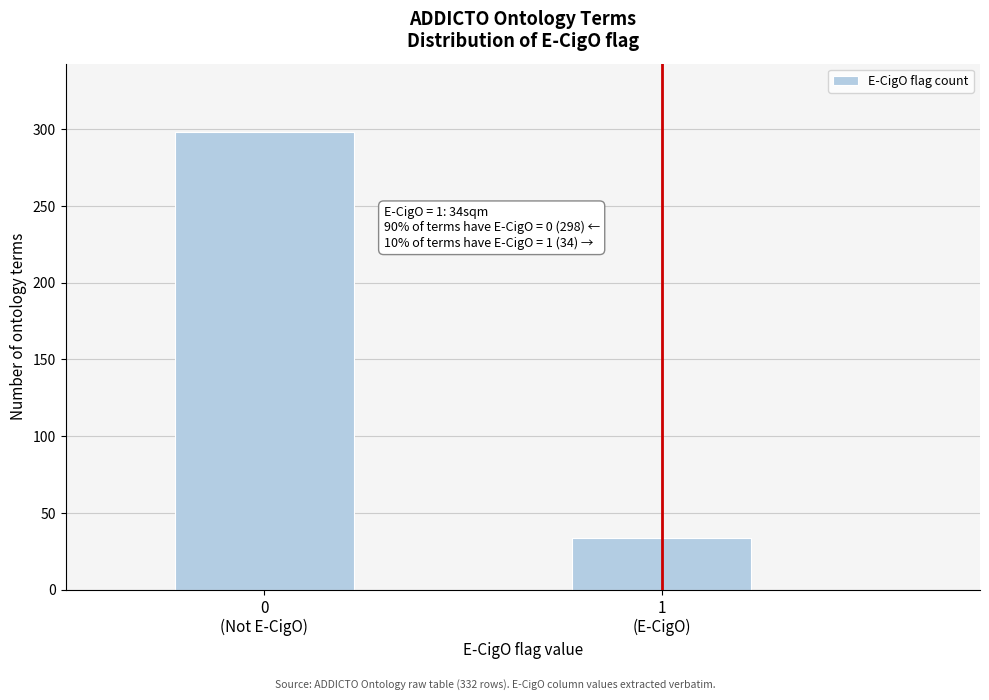

Reading left to right, list all the values displayed in this chart.

298	34